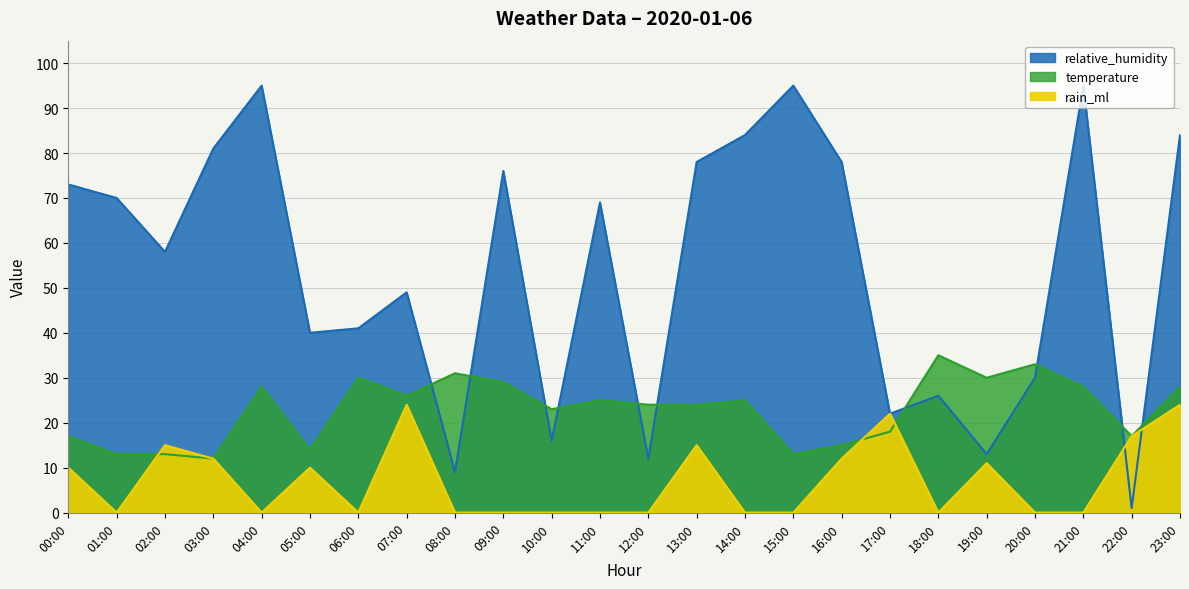

Is the value of rain_ml at 22:00 greater than the value of relative_humidity at 20:00?

No